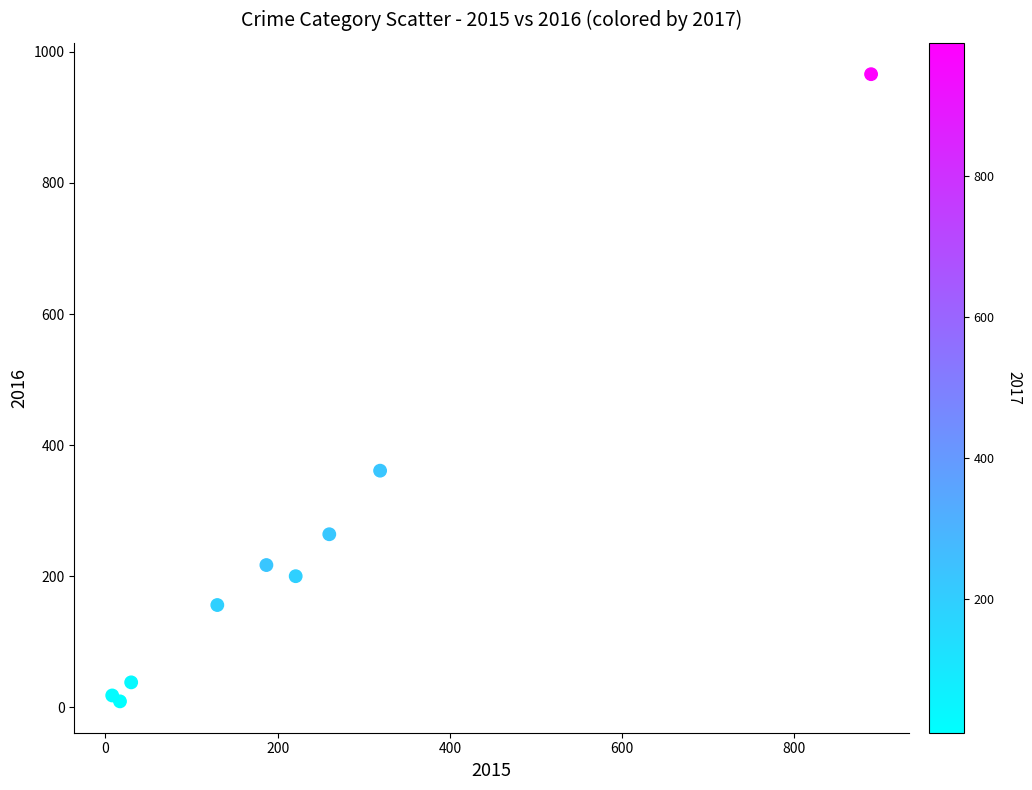

What Y value in the scatter plot is closest to 487?

361